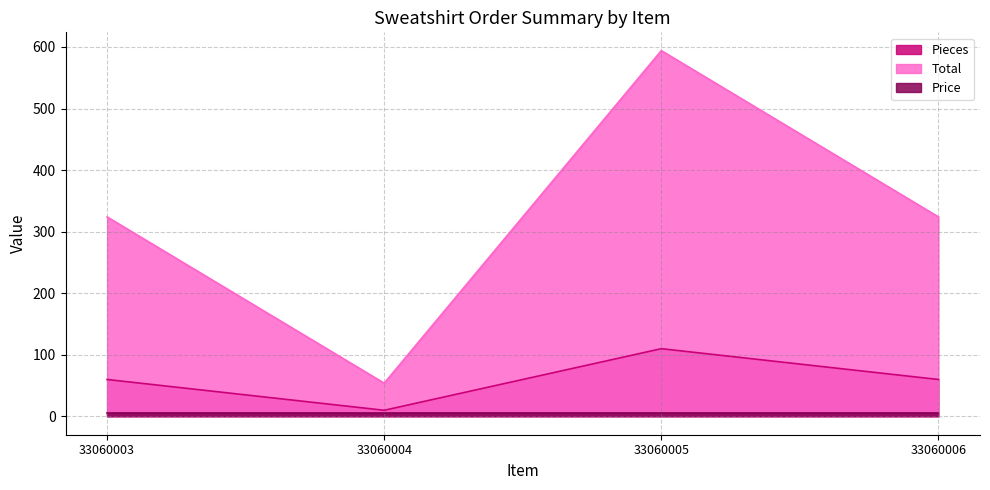

Which has a higher value, 33060004 or 33060003?

33060003